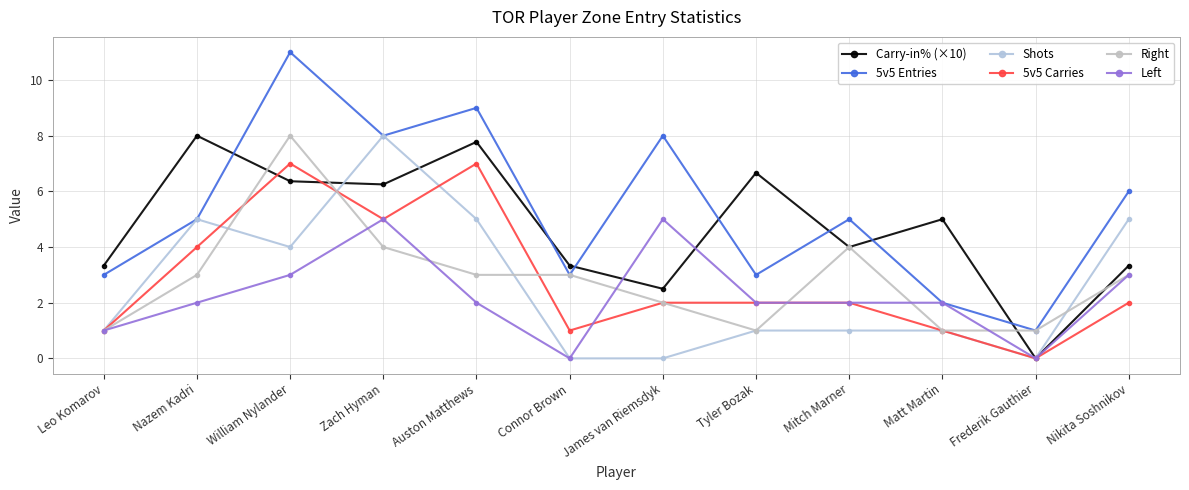

Reading right to left, extract all data points from this chart.

Carry-in% (×10): Nikita Soshnikov=3.3	Frederik Gauthier=0.0	Matt Martin=5.0	Mitch Marner=4.0	Tyler Bozak=6.7	James van Riemsdyk=2.5	Connor Brown=3.3	Auston Matthews=7.8	Zach Hyman=6.2	William Nylander=6.4	Nazem Kadri=8.0	Leo Komarov=3.3
5v5 Entries: Nikita Soshnikov=6.0	Frederik Gauthier=1.0	Matt Martin=2.0	Mitch Marner=5.0	Tyler Bozak=3.0	James van Riemsdyk=8.0	Connor Brown=3.0	Auston Matthews=9.0	Zach Hyman=8.0	William Nylander=11.0	Nazem Kadri=5.0	Leo Komarov=3.0
Shots: Nikita Soshnikov=5.0	Frederik Gauthier=0.0	Matt Martin=1.0	Mitch Marner=1.0	Tyler Bozak=1.0	James van Riemsdyk=0.0	Connor Brown=0.0	Auston Matthews=5.0	Zach Hyman=8.0	William Nylander=4.0	Nazem Kadri=5.0	Leo Komarov=1.0
5v5 Carries: Nikita Soshnikov=2.0	Frederik Gauthier=0.0	Matt Martin=1.0	Mitch Marner=2.0	Tyler Bozak=2.0	James van Riemsdyk=2.0	Connor Brown=1.0	Auston Matthews=7.0	Zach Hyman=5.0	William Nylander=7.0	Nazem Kadri=4.0	Leo Komarov=1.0
Right: Nikita Soshnikov=3.0	Frederik Gauthier=1.0	Matt Martin=1.0	Mitch Marner=4.0	Tyler Bozak=1.0	James van Riemsdyk=2.0	Connor Brown=3.0	Auston Matthews=3.0	Zach Hyman=4.0	William Nylander=8.0	Nazem Kadri=3.0	Leo Komarov=1.0
Left: Nikita Soshnikov=3.0	Frederik Gauthier=0.0	Matt Martin=2.0	Mitch Marner=2.0	Tyler Bozak=2.0	James van Riemsdyk=5.0	Connor Brown=0.0	Auston Matthews=2.0	Zach Hyman=5.0	William Nylander=3.0	Nazem Kadri=2.0	Leo Komarov=1.0